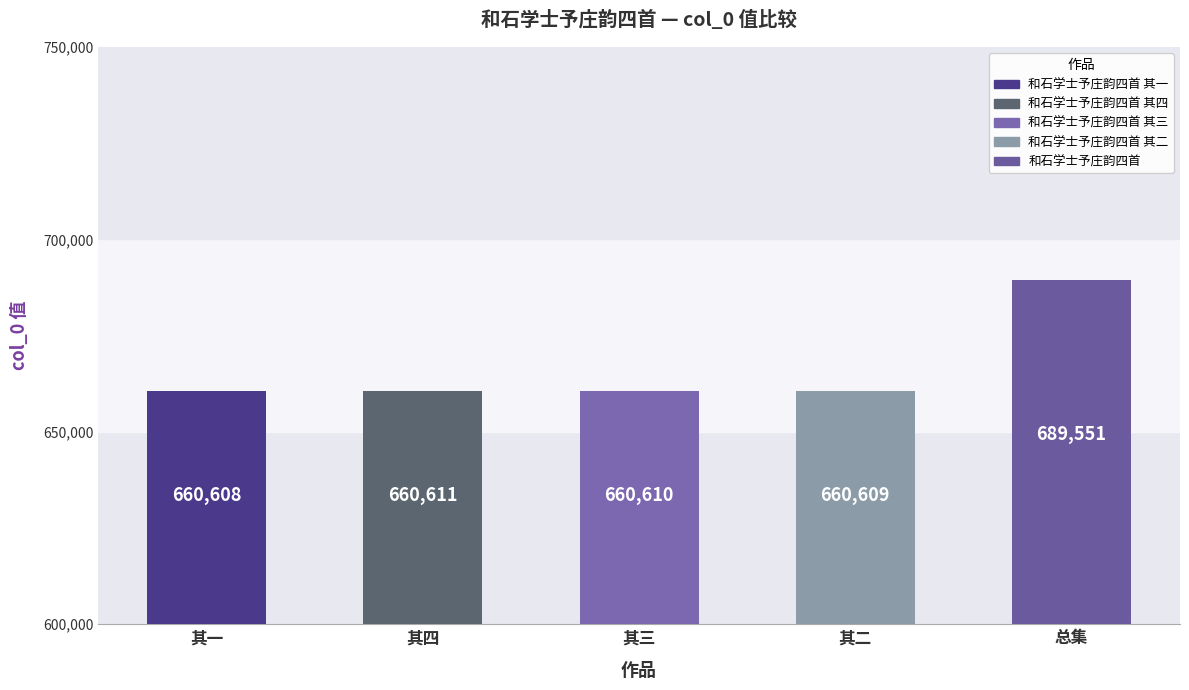

True or false: the data shows 660611 at 其四.

True